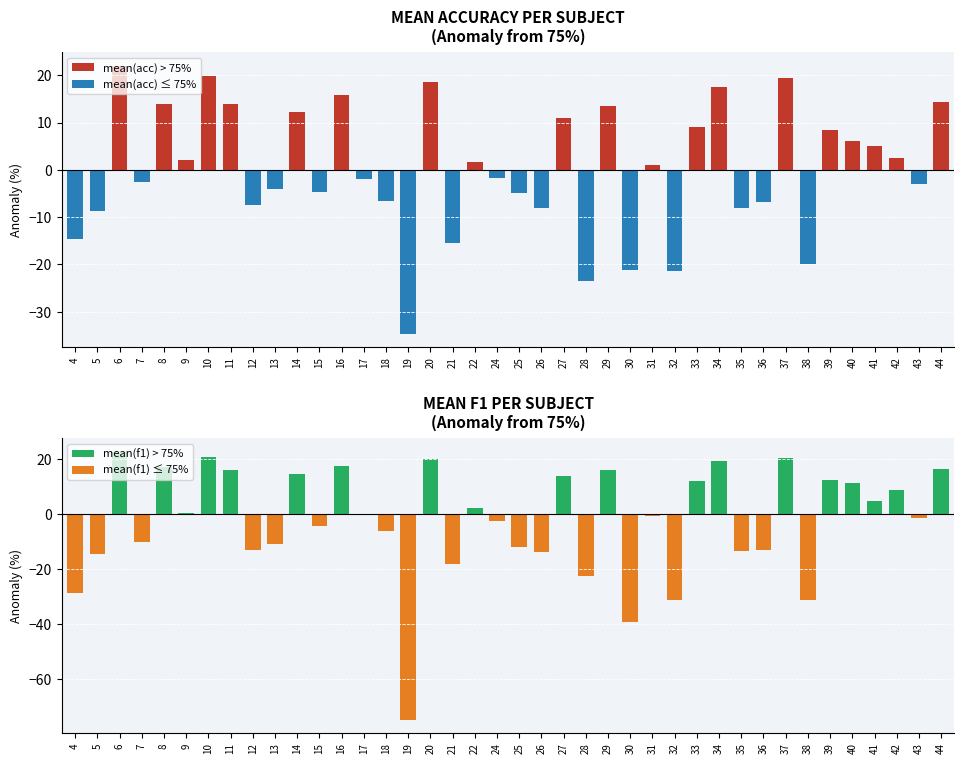

What is the maximum value shown in the chart?

22.5